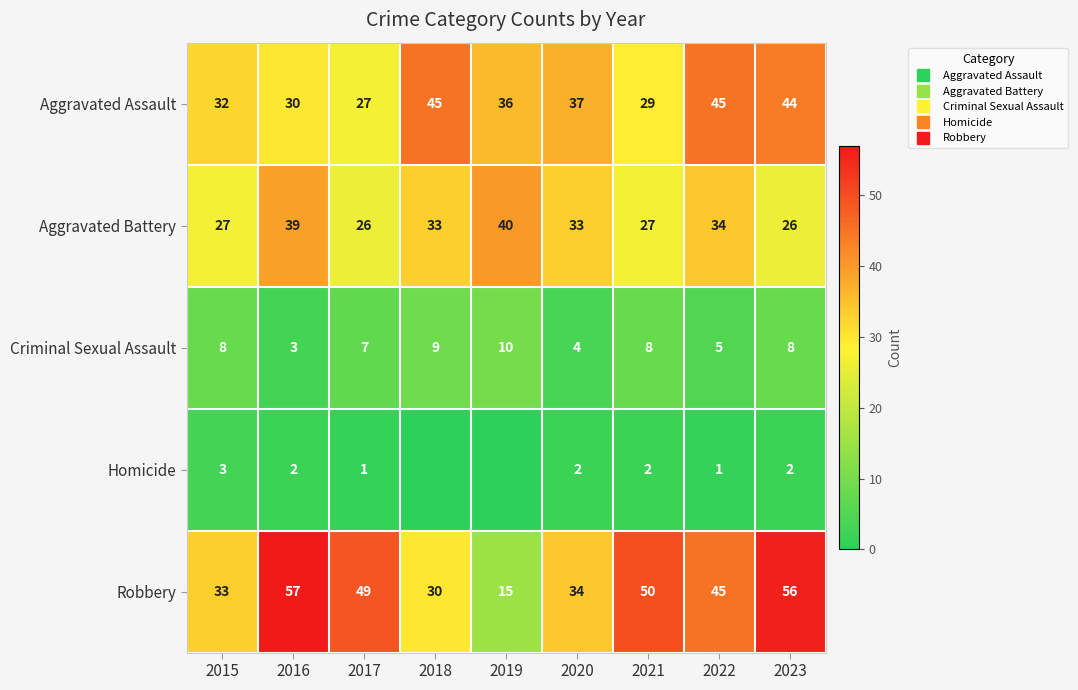

At which label does Aggravated Battery reach its minimum?

2017